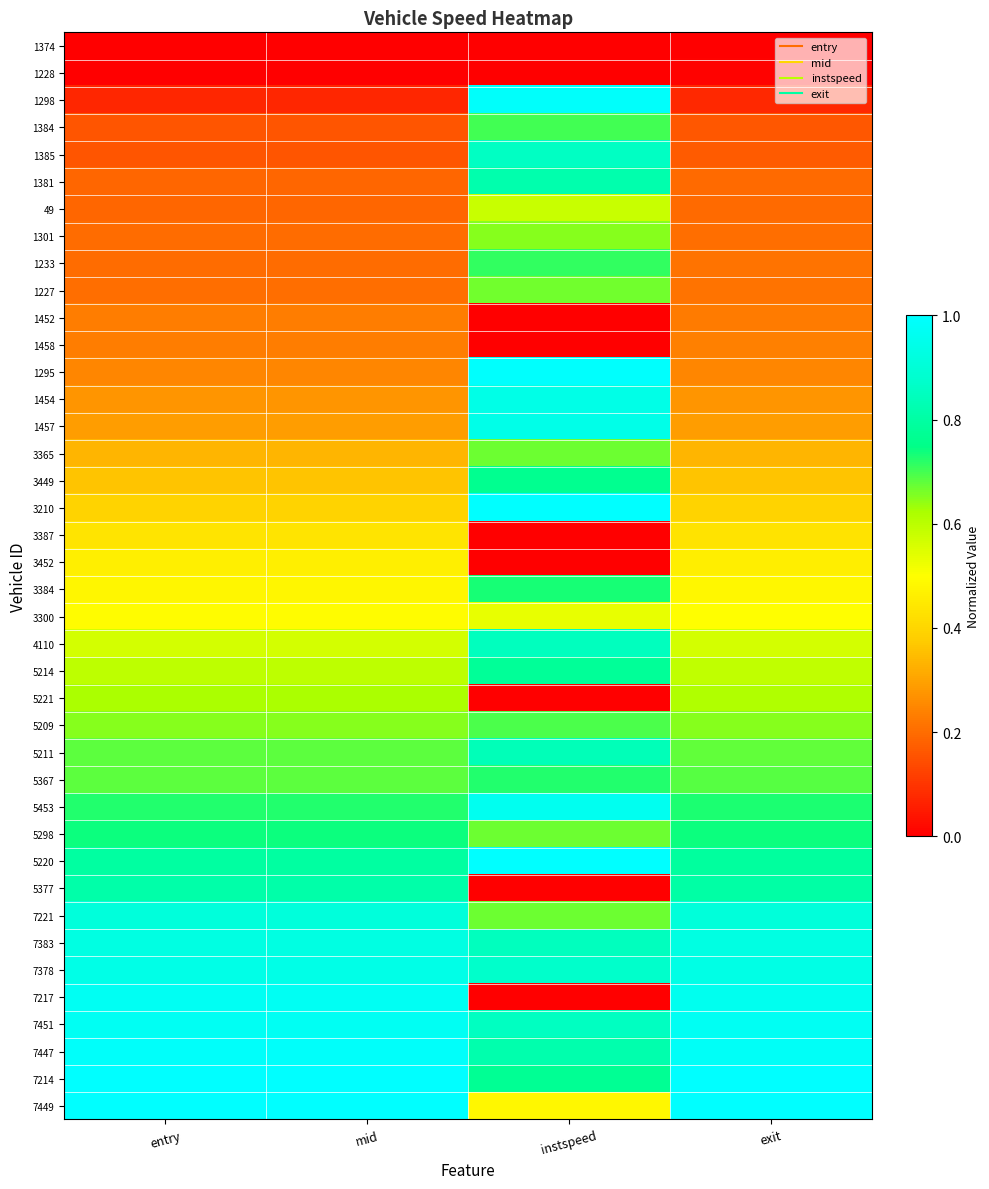

Reading left to right, what are all the values shown in this chart?

1374: entry=0.0	mid=0.0	instspeed=0.0	exit=0.0
1228: entry=0.0	mid=0.0	instspeed=0.0	exit=0.0
1298: entry=0.1	mid=0.1	instspeed=1.0	exit=0.1
1384: entry=0.2	mid=0.2	instspeed=0.7	exit=0.2
1385: entry=0.2	mid=0.2	instspeed=0.9	exit=0.2
1381: entry=0.2	mid=0.2	instspeed=0.8	exit=0.2
49: entry=0.2	mid=0.2	instspeed=0.6	exit=0.2
1301: entry=0.2	mid=0.2	instspeed=0.7	exit=0.2
1233: entry=0.2	mid=0.2	instspeed=0.7	exit=0.2
1227: entry=0.2	mid=0.2	instspeed=0.7	exit=0.2
1452: entry=0.2	mid=0.2	instspeed=0.0	exit=0.2
1458: entry=0.2	mid=0.2	instspeed=0.0	exit=0.2
1295: entry=0.2	mid=0.2	instspeed=1.0	exit=0.2
1454: entry=0.3	mid=0.3	instspeed=0.9	exit=0.3
1457: entry=0.3	mid=0.3	instspeed=0.9	exit=0.3
3365: entry=0.3	mid=0.3	instspeed=0.7	exit=0.3
3449: entry=0.4	mid=0.4	instspeed=0.8	exit=0.4
3210: entry=0.4	mid=0.4	instspeed=1.0	exit=0.4
3387: entry=0.4	mid=0.4	instspeed=0.0	exit=0.4
3452: entry=0.5	mid=0.5	instspeed=0.0	exit=0.5
3384: entry=0.5	mid=0.5	instspeed=0.7	exit=0.5
3300: entry=0.5	mid=0.5	instspeed=0.5	exit=0.5
4110: entry=0.6	mid=0.6	instspeed=0.8	exit=0.6
5214: entry=0.6	mid=0.6	instspeed=0.8	exit=0.6
5221: entry=0.6	mid=0.6	instspeed=0.0	exit=0.6
5209: entry=0.7	mid=0.7	instspeed=0.7	exit=0.6
5211: entry=0.7	mid=0.7	instspeed=0.8	exit=0.7
5367: entry=0.7	mid=0.7	instspeed=0.7	exit=0.7
5453: entry=0.7	mid=0.7	instspeed=1.0	exit=0.7
5298: entry=0.7	mid=0.7	instspeed=0.7	exit=0.7
5220: entry=0.8	mid=0.8	instspeed=1.0	exit=0.8
5377: entry=0.8	mid=0.8	instspeed=0.0	exit=0.8
7221: entry=0.9	mid=0.9	instspeed=0.7	exit=0.9
7383: entry=0.9	mid=0.9	instspeed=0.9	exit=0.9
7378: entry=0.9	mid=0.9	instspeed=0.9	exit=0.9
7217: entry=1.0	mid=1.0	instspeed=0.0	exit=1.0
7451: entry=1.0	mid=1.0	instspeed=0.9	exit=1.0
7447: entry=1.0	mid=1.0	instspeed=0.8	exit=1.0
7214: entry=1.0	mid=1.0	instspeed=0.8	exit=1.0
7449: entry=1.0	mid=1.0	instspeed=0.5	exit=1.0